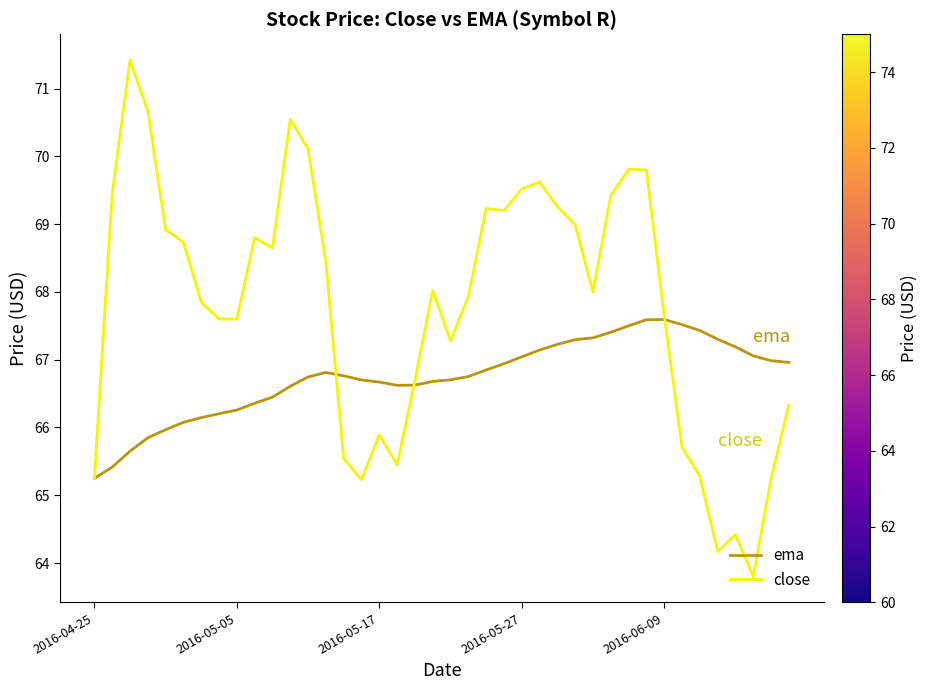

What is the difference between the maximum and minimum values in the ema series?

2.3